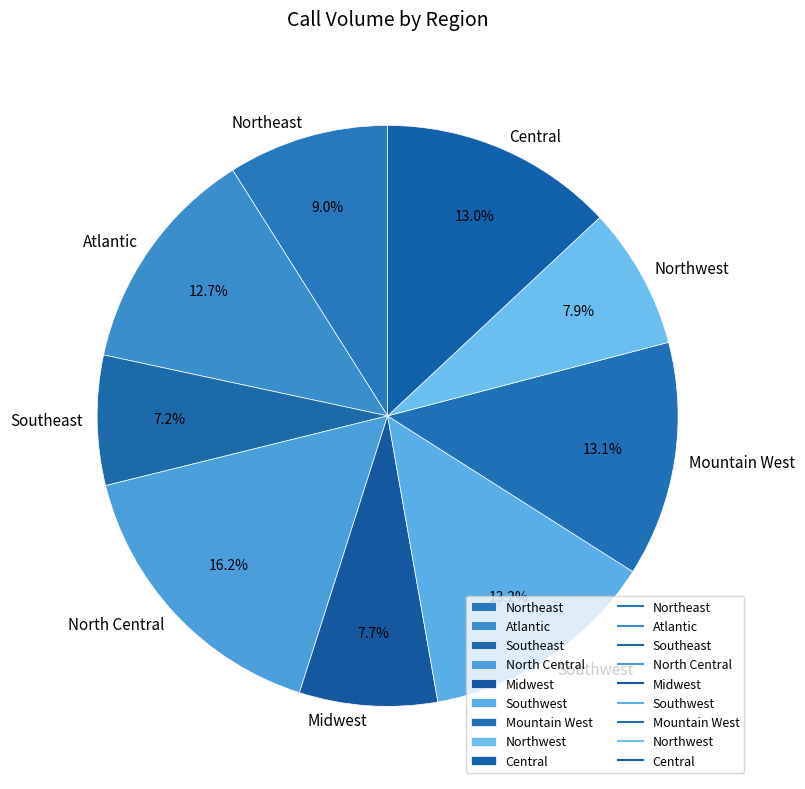

How many segments does this pie chart have?

9